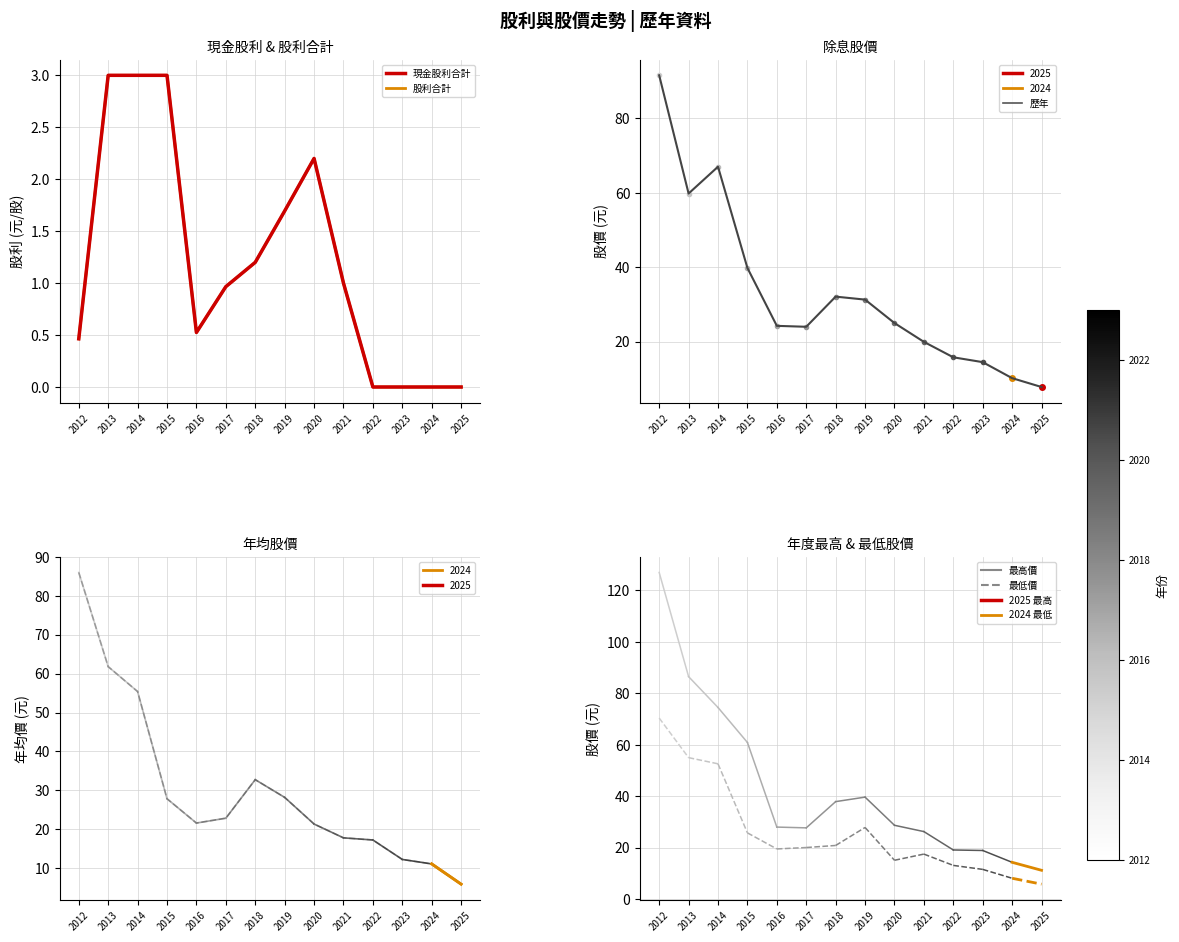

What is the difference between the maximum and minimum values in the 現金股利合計 series?

3.0